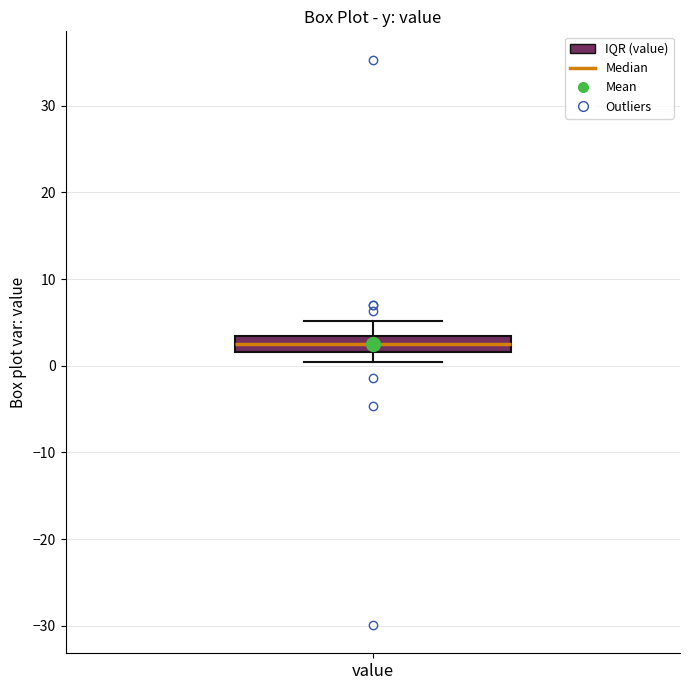

Transcribe this box plot: give where the median line is, the range the box spans, and where the two whiskers end, as read against the y-axis. The values are not printed on the chart, so give them approximately, as read against the axis.

median 3 (inside the box), box 2 to 3, whiskers 0 to 5